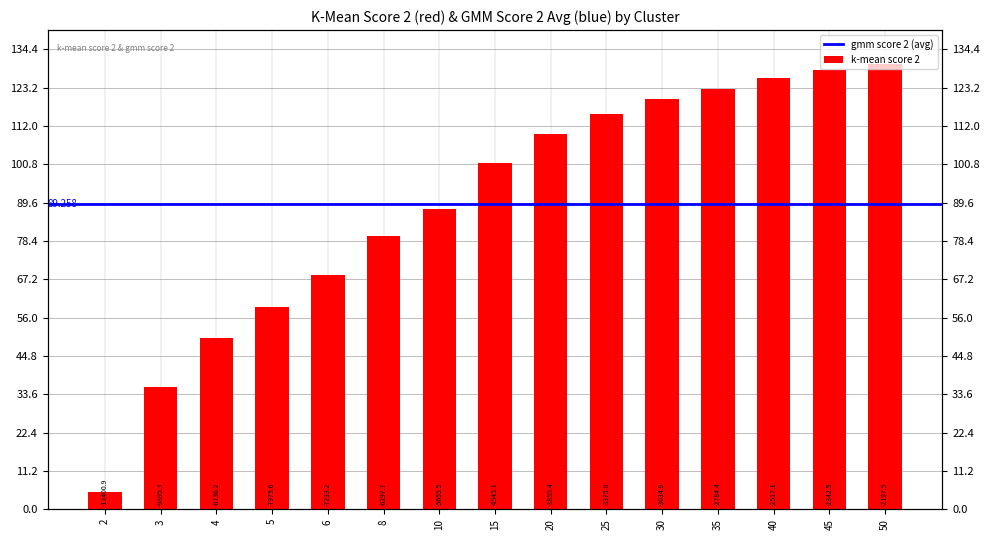

Is it true that the value at 8 is 79.8?

True